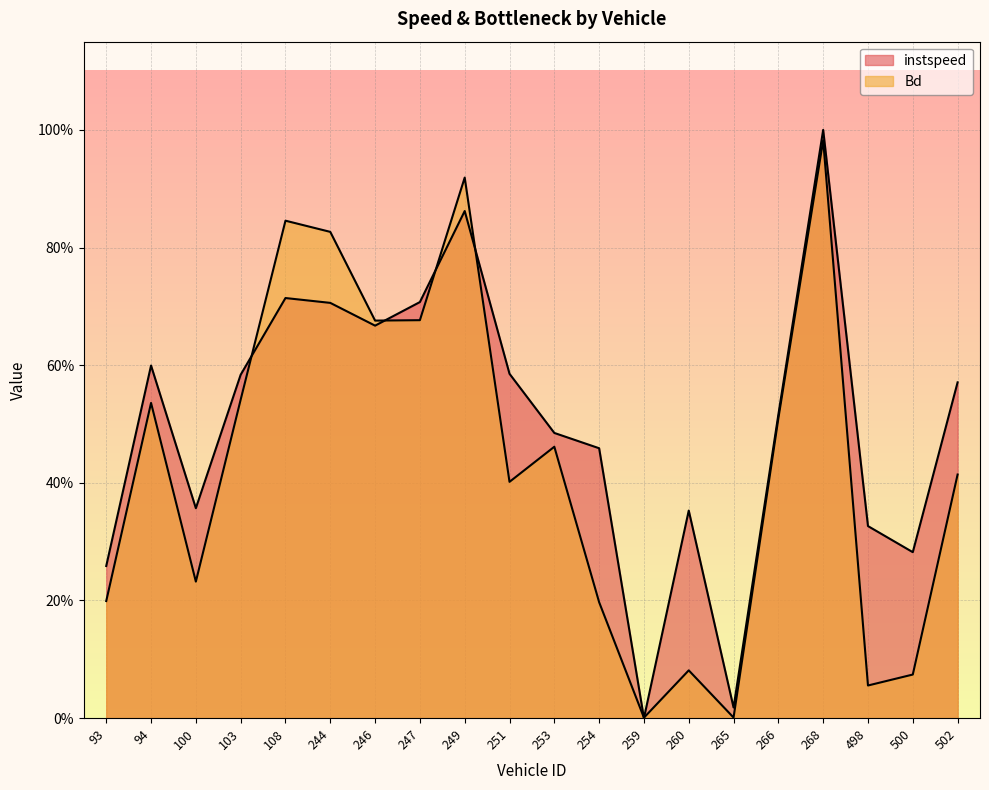

What is the value of the instspeed point at the 19th from the left?

0.3